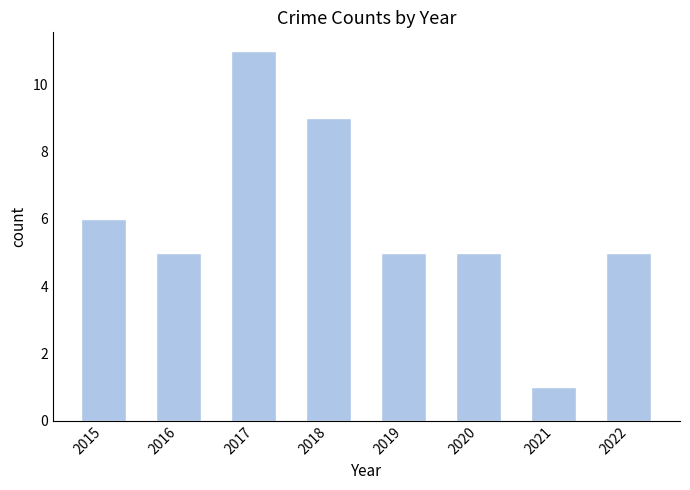

Approximately how many times larger is the value at 2020 compared to 2022?

1.0